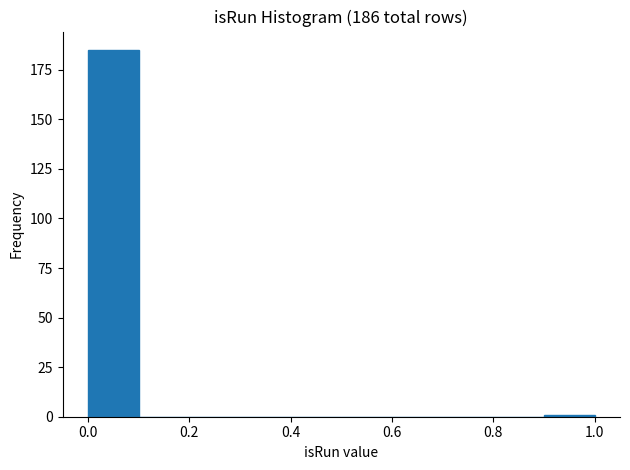

What is the height of the bar covering 0.0 to 0.1 on the x-axis? The values are not printed on the chart, so give them approximately, as read against the axis.

185